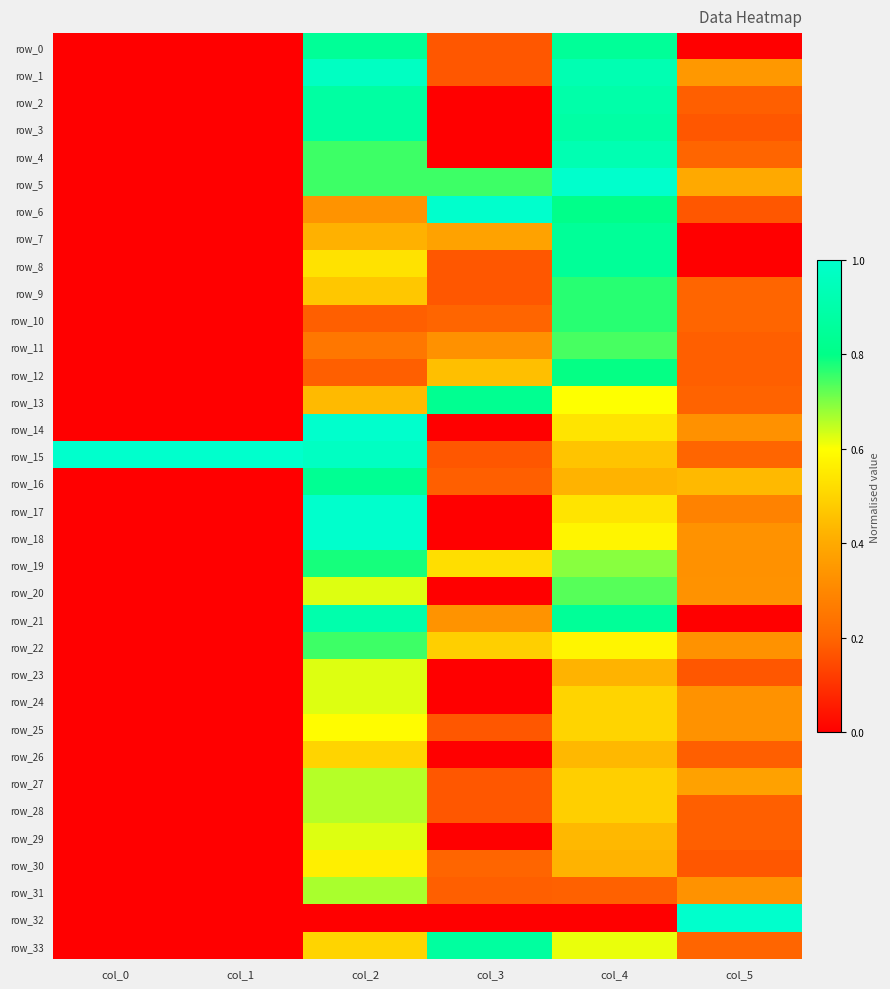

What is the difference between the maximum and minimum values in the row_9 series?

0.8